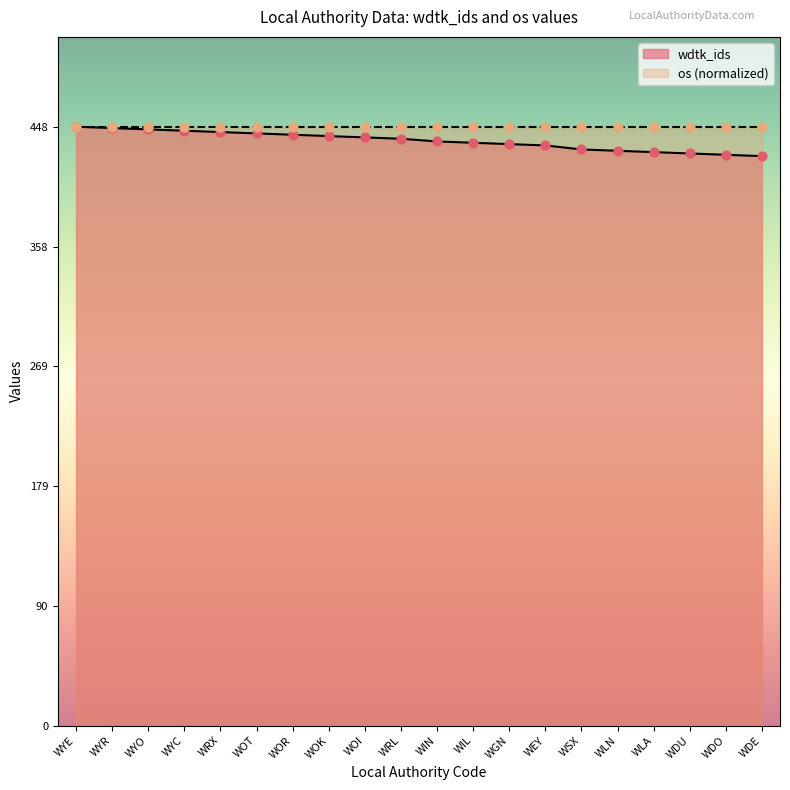

What is the total value across all series at WOR?

890.0